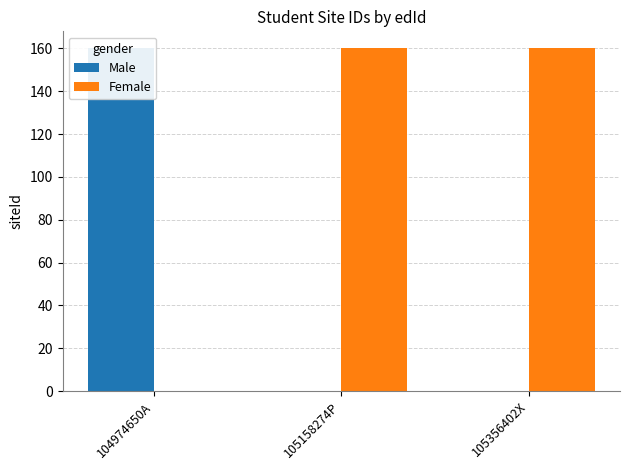

What are all the series names shown in the legend?

Male, Female